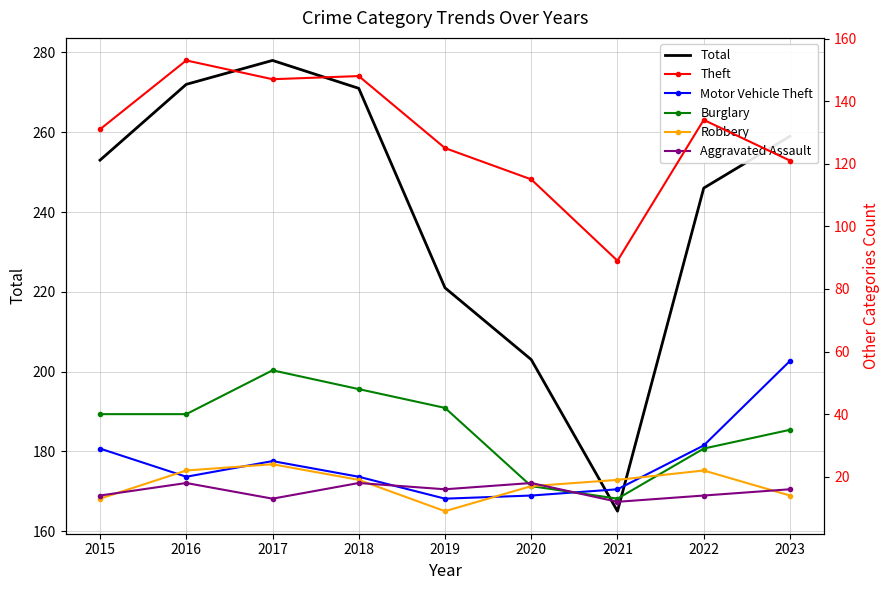

At which category is the sum across all series the highest?

2017